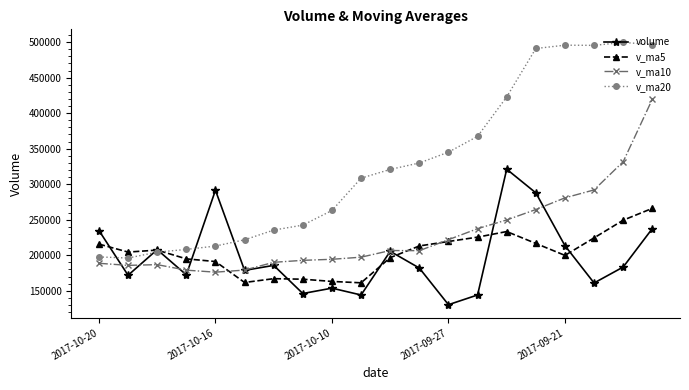

Is this an area chart (filled region under the line)?

No